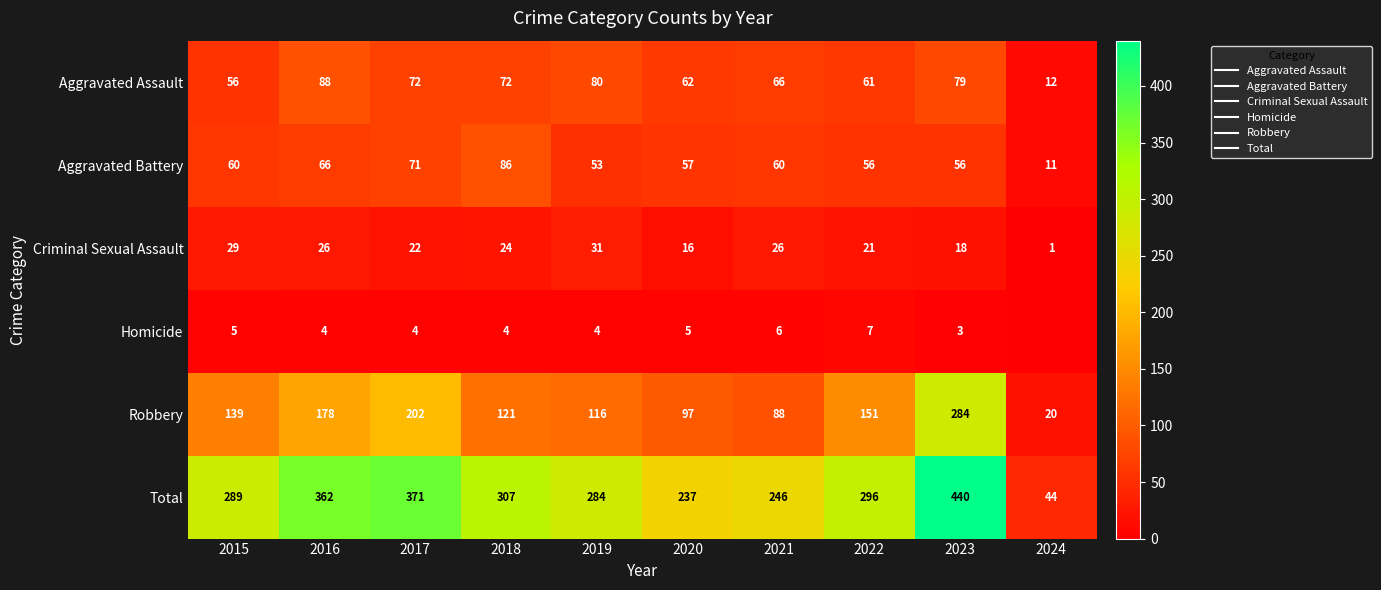

The Robbery series shows 139 at 2015. True or false?

True